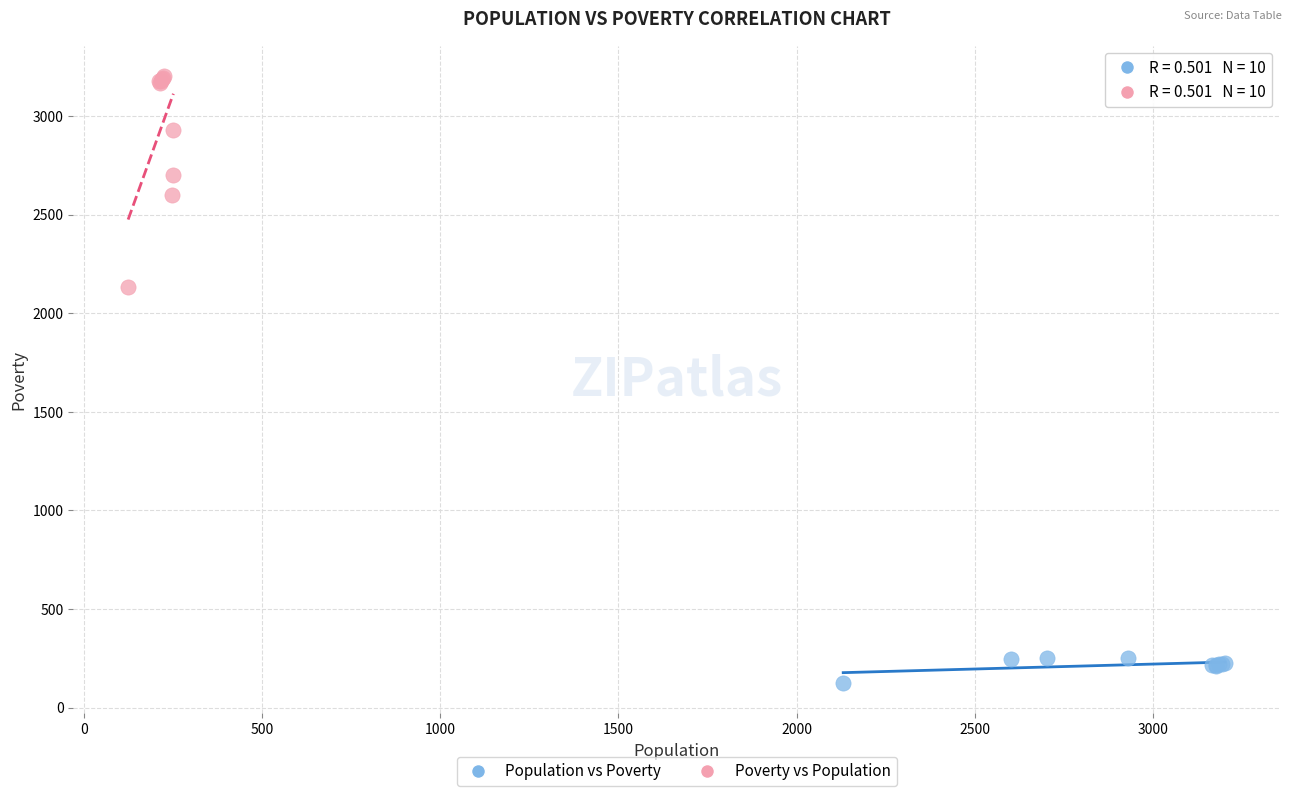

Which series has the widest spread of Y values?

Poverty vs Population